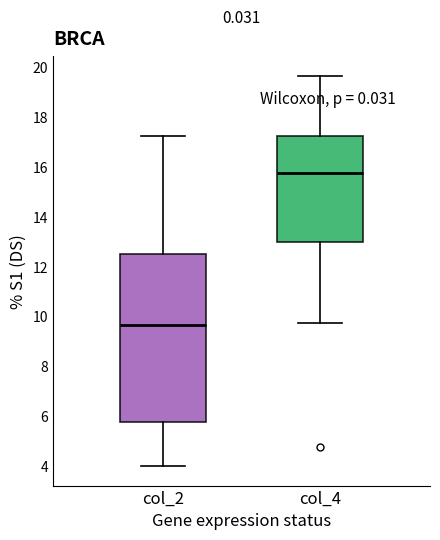

Where is the upper edge of the box for col_4 on the y-axis? The values are not printed on the chart, so give them approximately, as read against the axis.

17.2